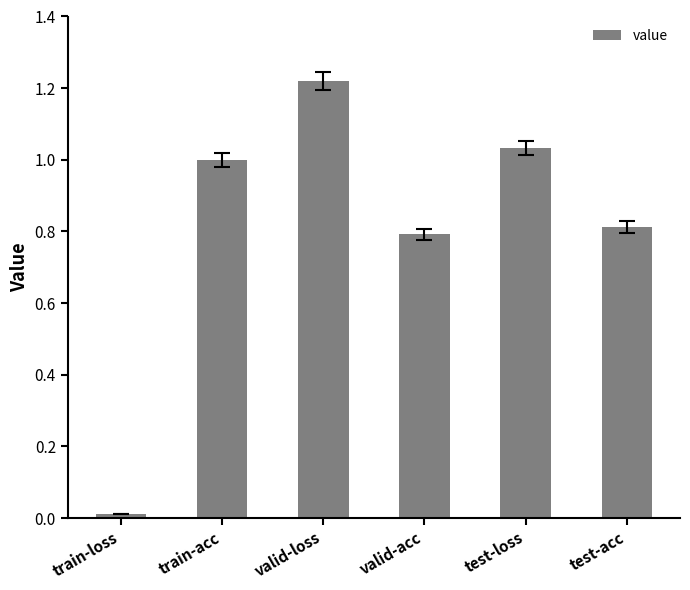

What is the change in value from train-loss to test-loss?

+1.0